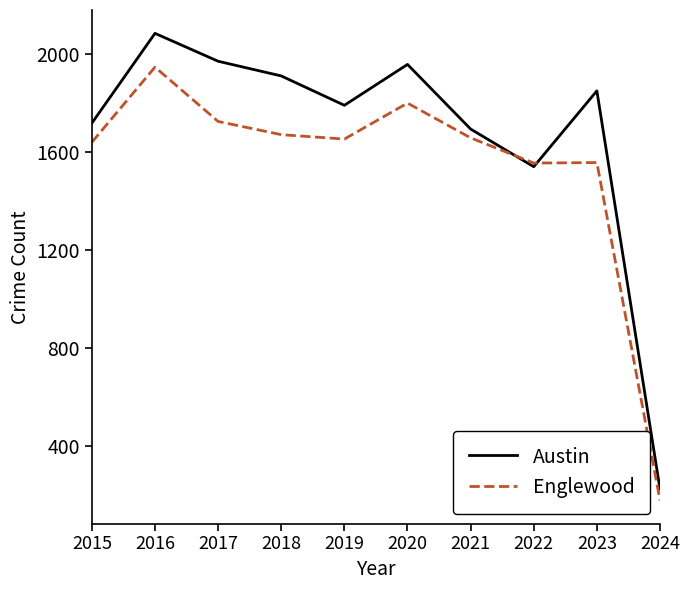

What is the total value across all series at 2023?

3409